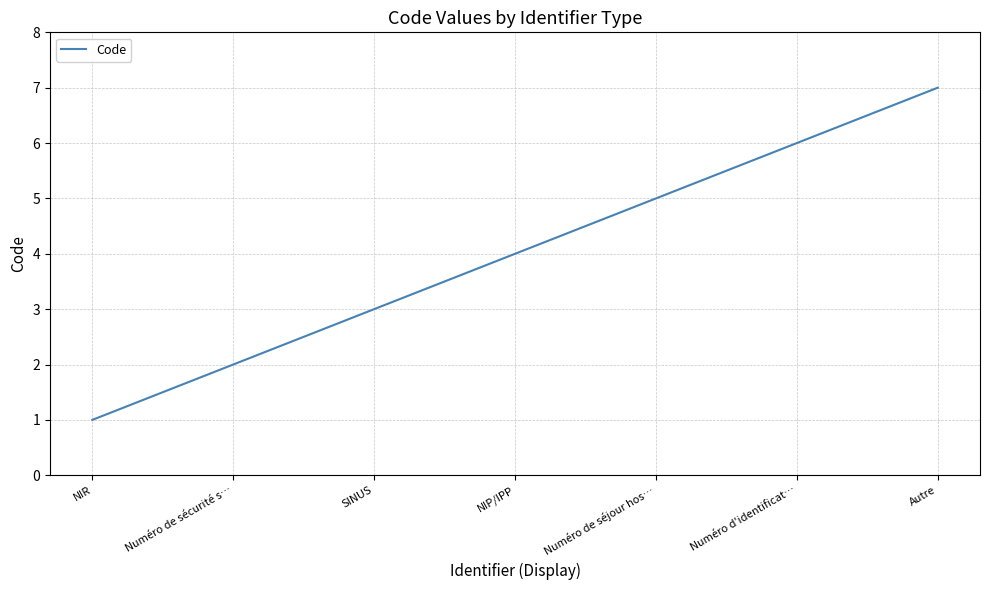

True or false: the data has more than 2 interior local peaks.

False